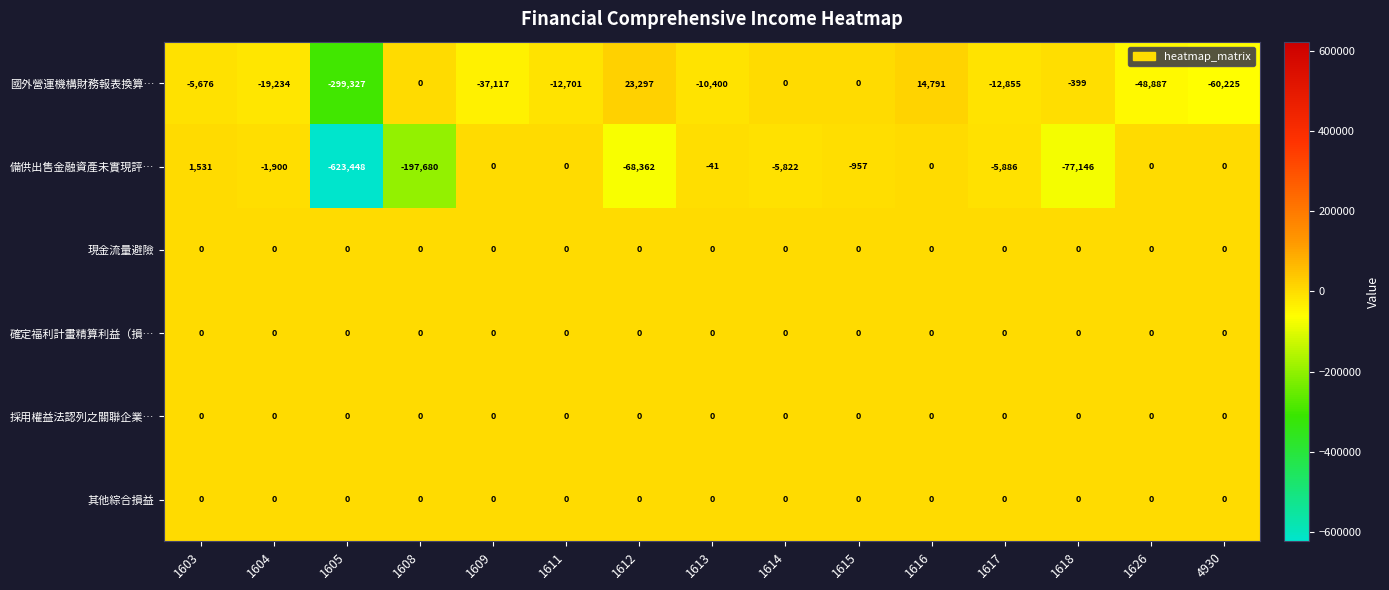

Count the number of data series in this chart.

6